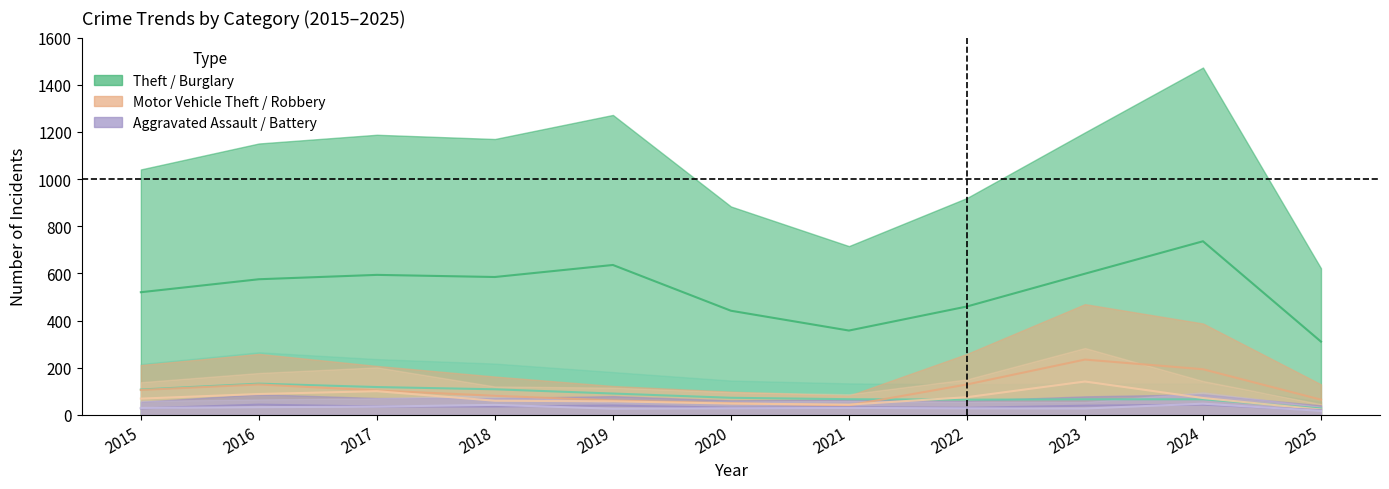

At which category does Theft reach its first local peak?

2017